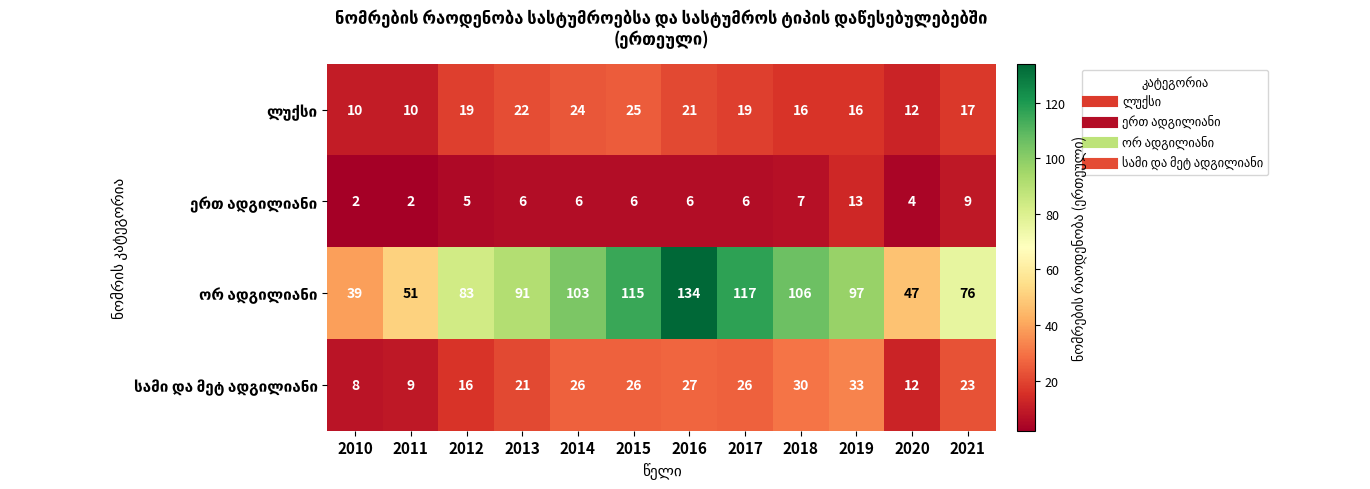

At which category is the sum across all series the highest?

2016